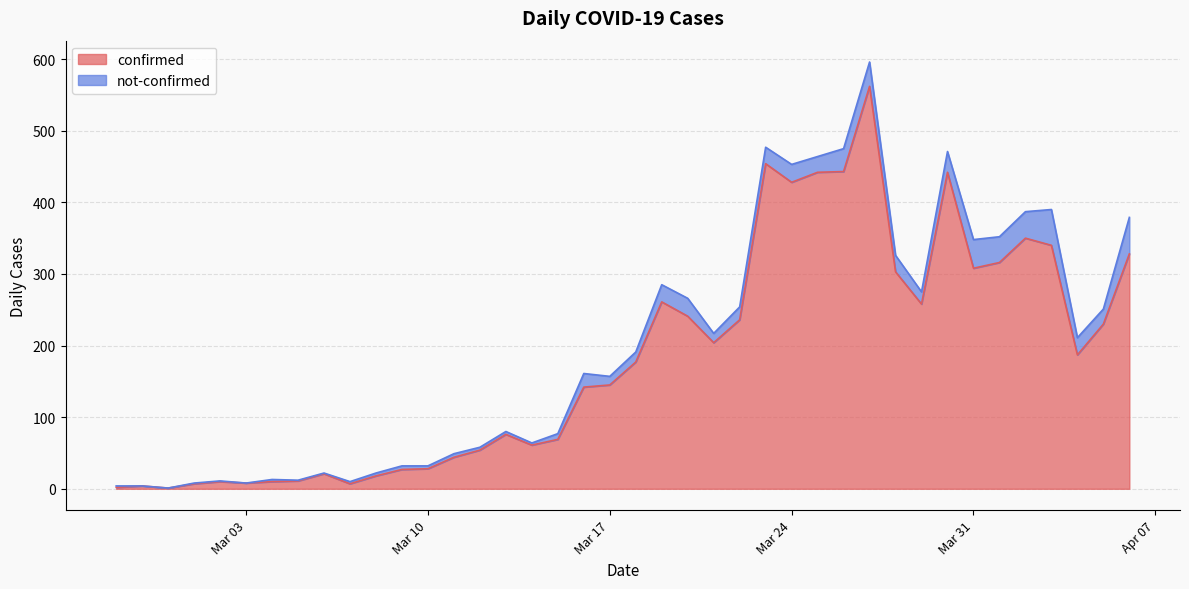

Does the chart display data point markers on the line(s)?

No